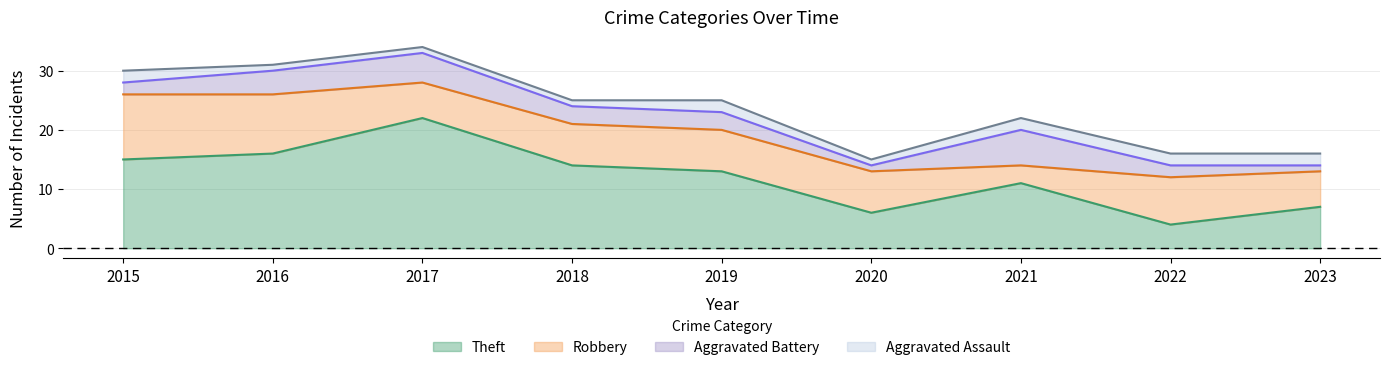

List the series in order of their peak value, lowest first.

Aggravated Assault, Aggravated Battery, Robbery, Theft